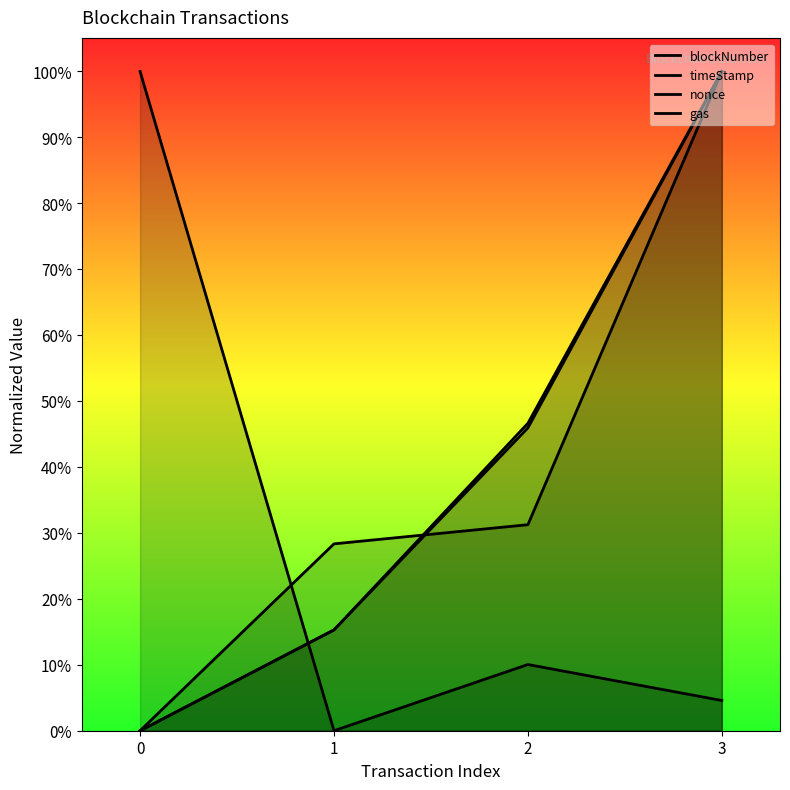

At how many categories does at least one series exceed 0?

4